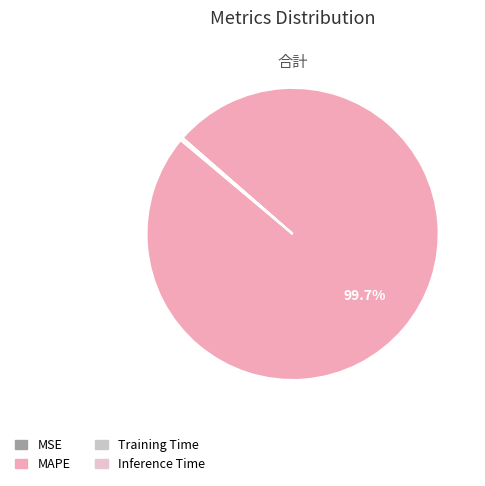

Which has a higher value, MSE or Inference Time?

Inference Time